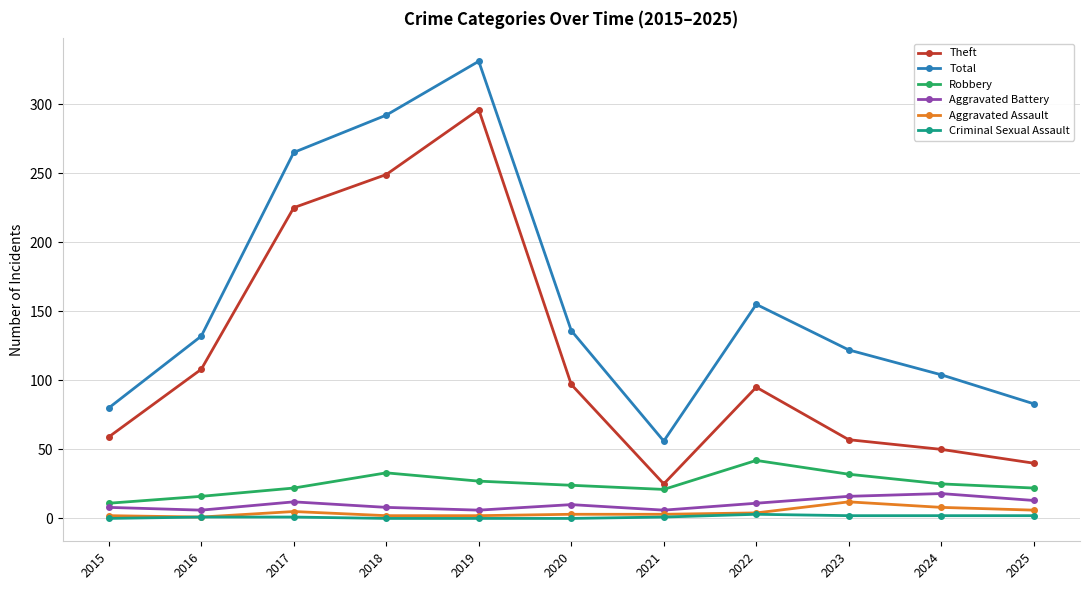

What is the sum of all Aggravated Battery values?

114